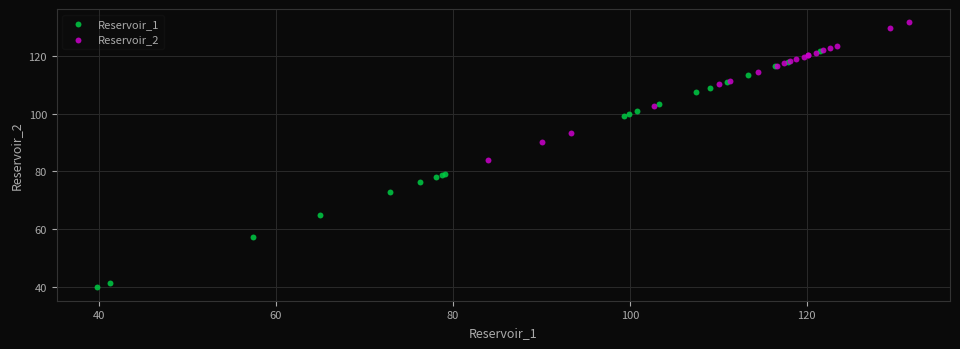

What are all the series names shown in the legend?

Reservoir_1, Reservoir_2